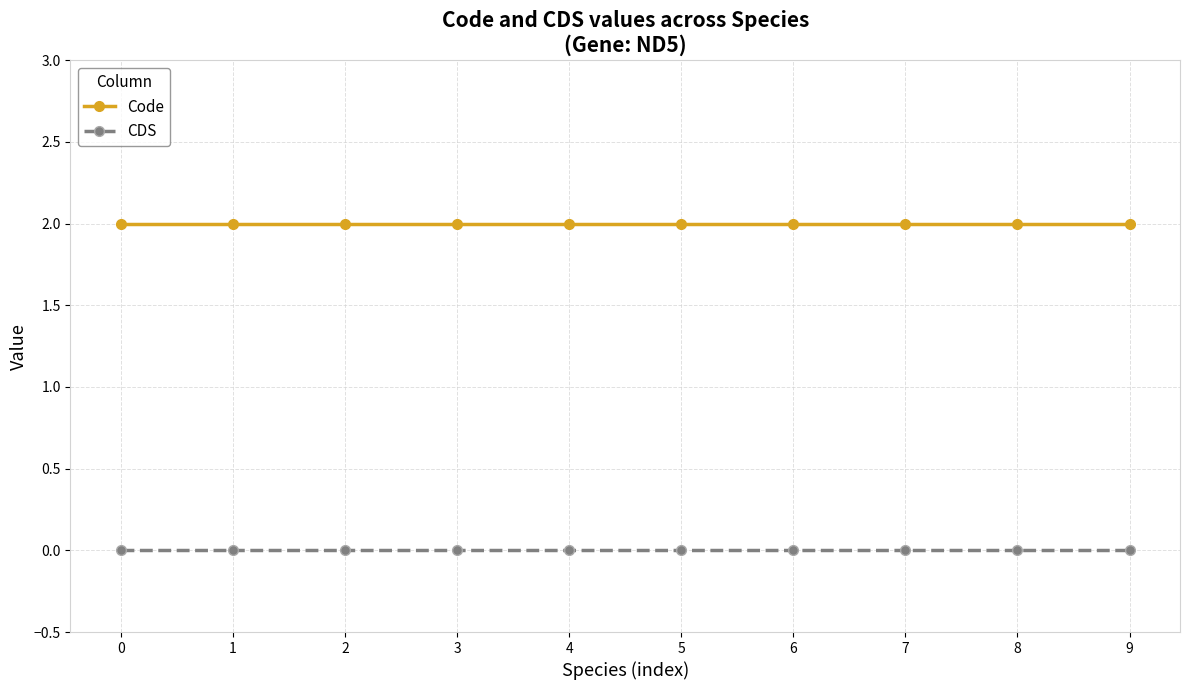

What is the total value across all series at 6?

2